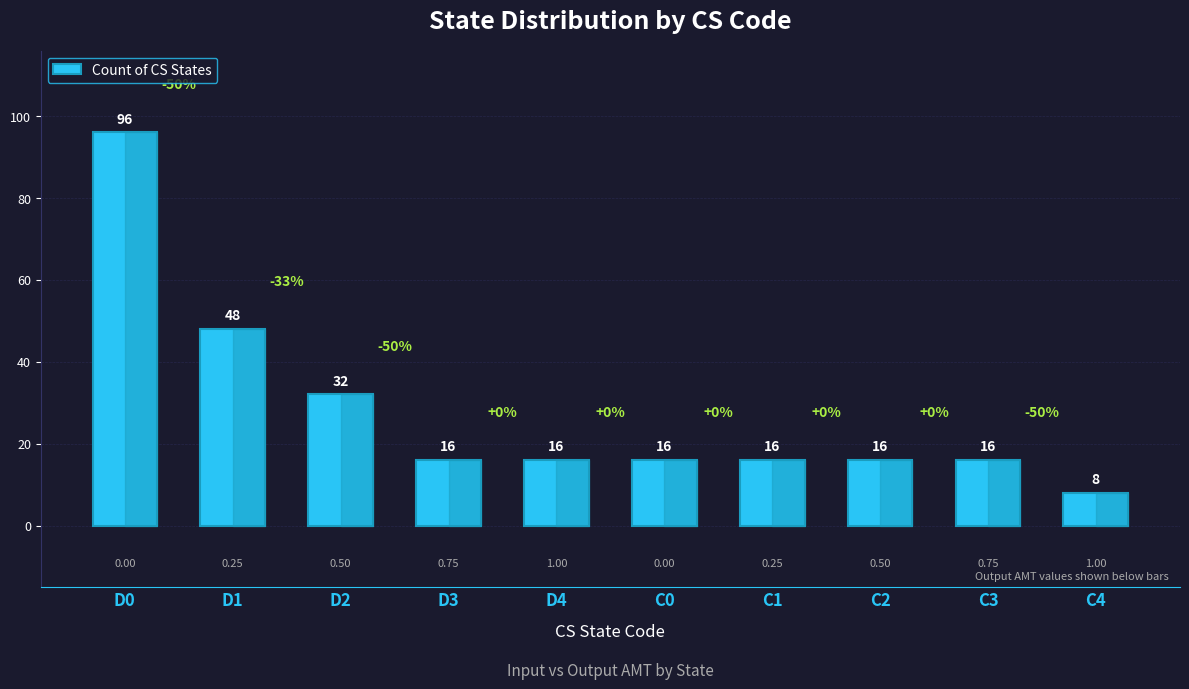

How many bars are there in total?

10